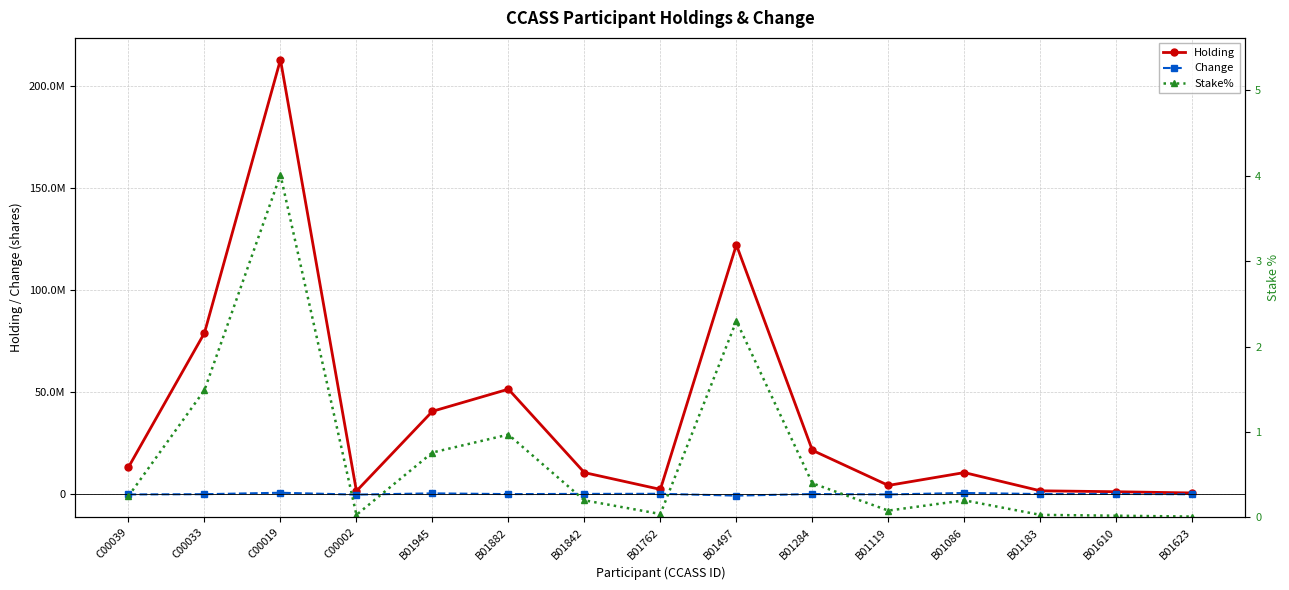

What are all the series names shown in the legend?

Holding, Change, Stake%